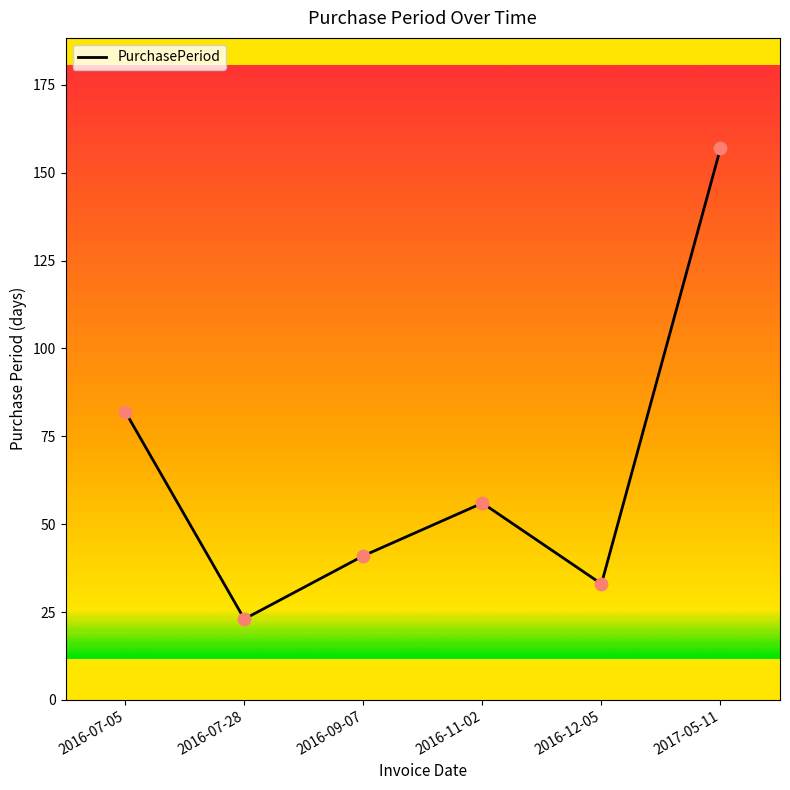

Which has a higher value, 2017-05-11 or 2016-09-07?

2017-05-11